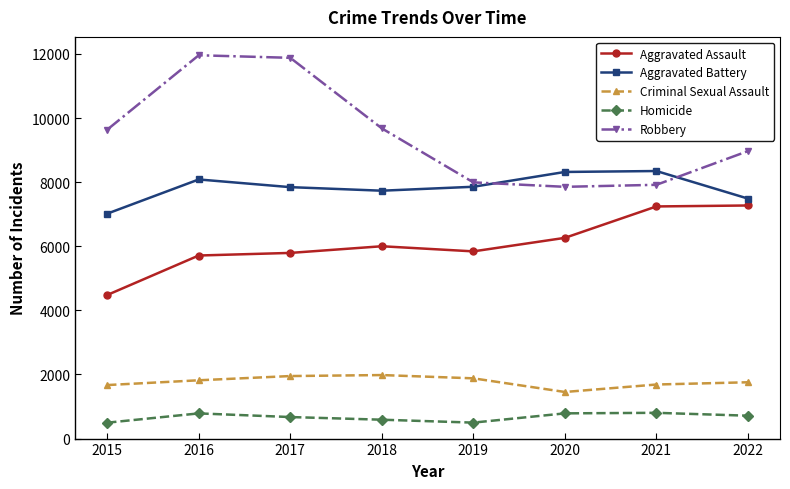

What is the smallest value displayed?

496